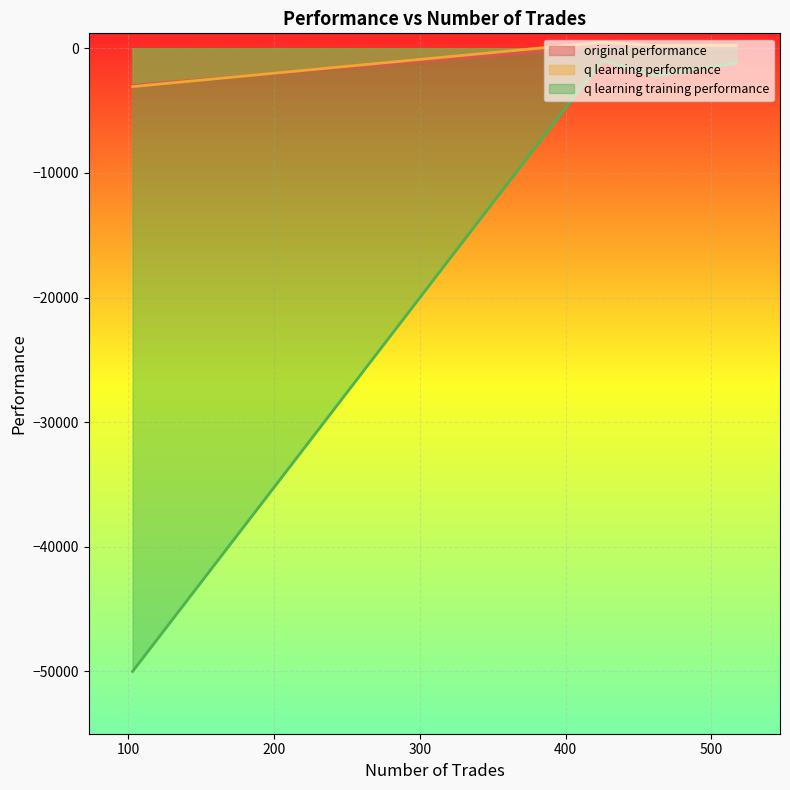

Is the value of original performance at 517 greater than the value of q learning training performance at 461?

Yes